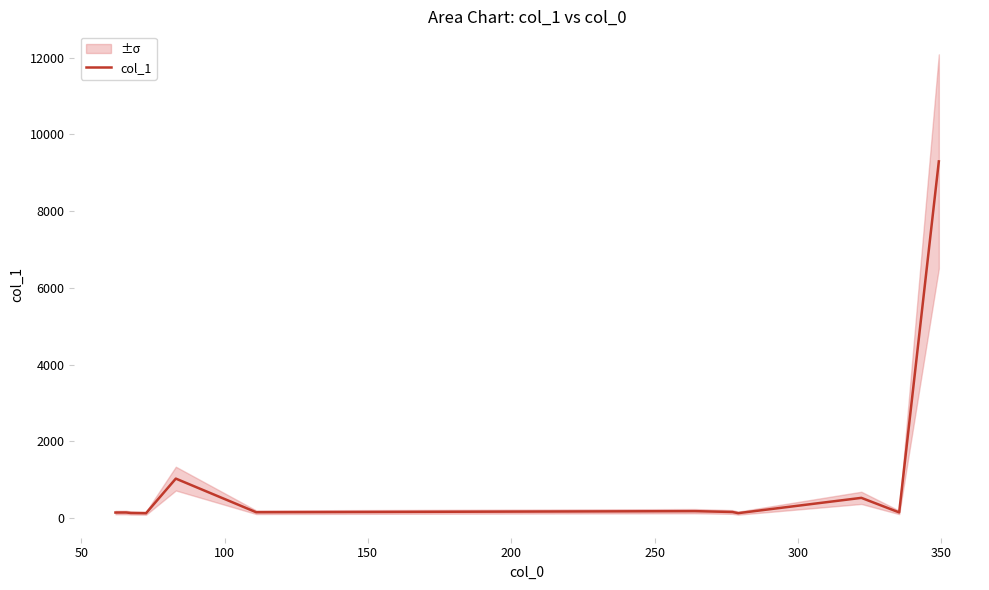

What is the maximum value for col_1?

9294.5